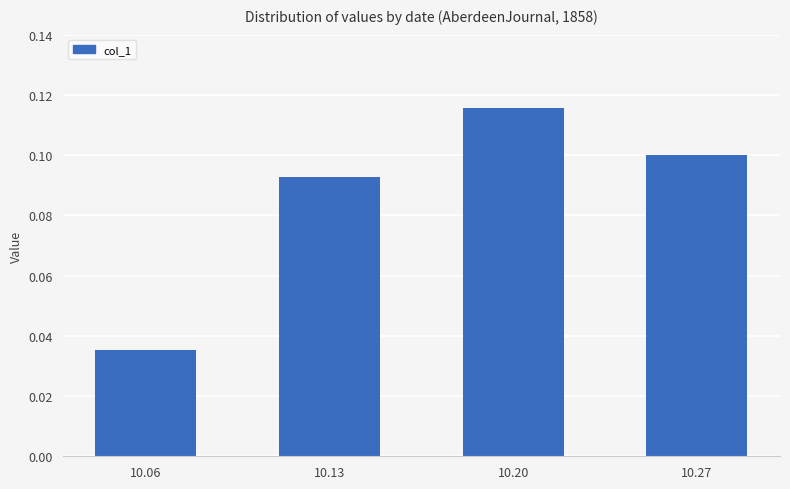

At which category does the chart reach its minimum across all series?

10.06